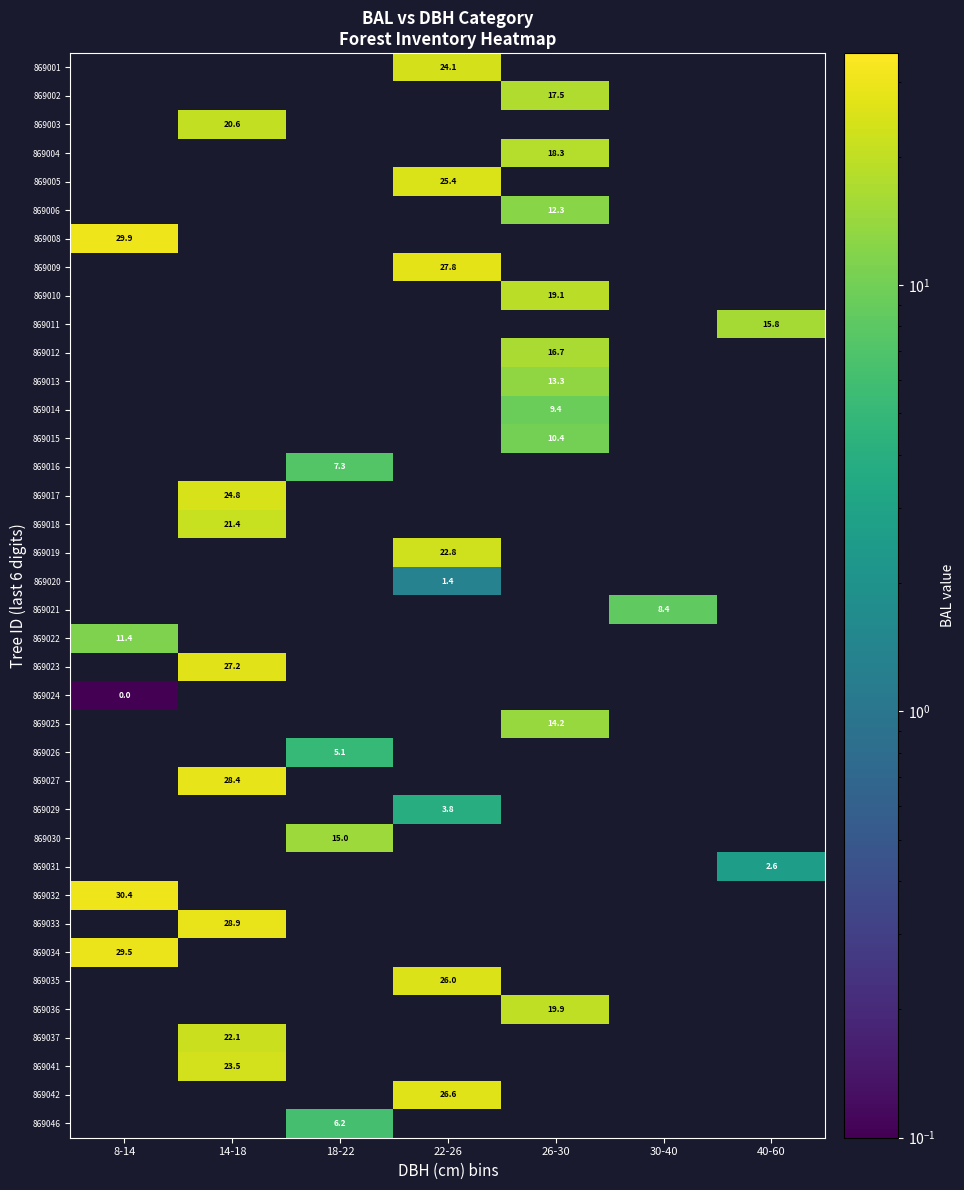

Is the value of 869031 at 40-60 greater than the value of 869035 at 22-26?

No